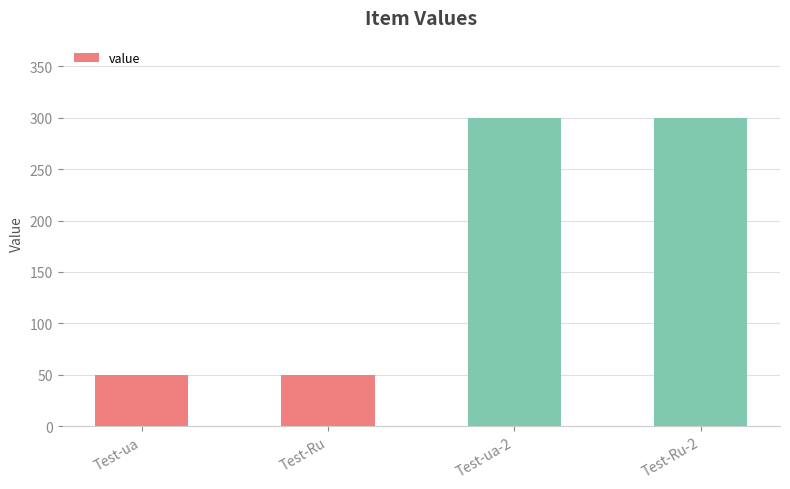

What is the approximate value at Test-ua-2, to the nearest 10?

300